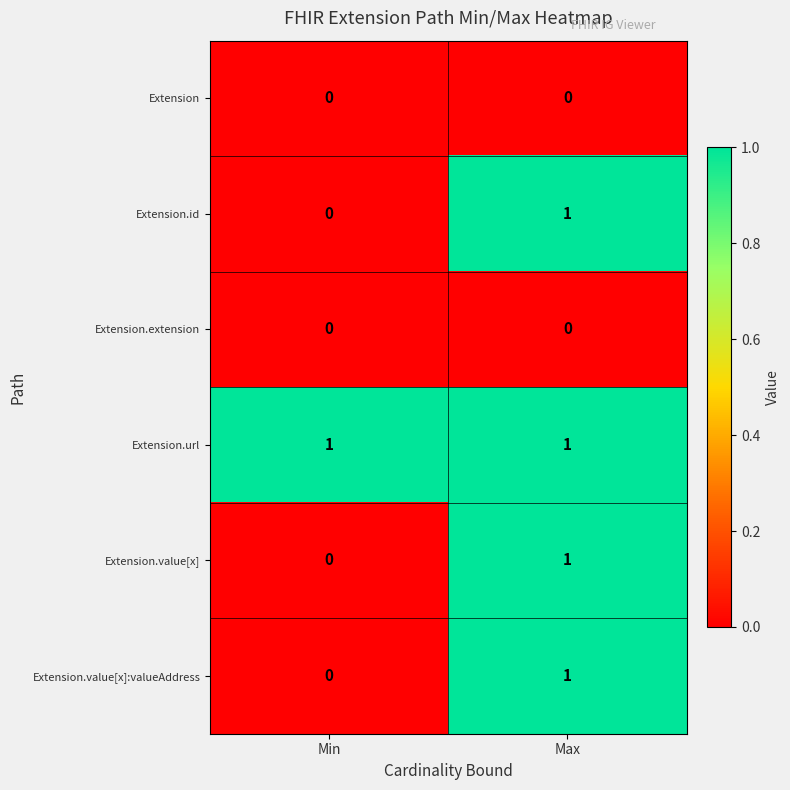

At which category is the sum across all series the highest?

Max